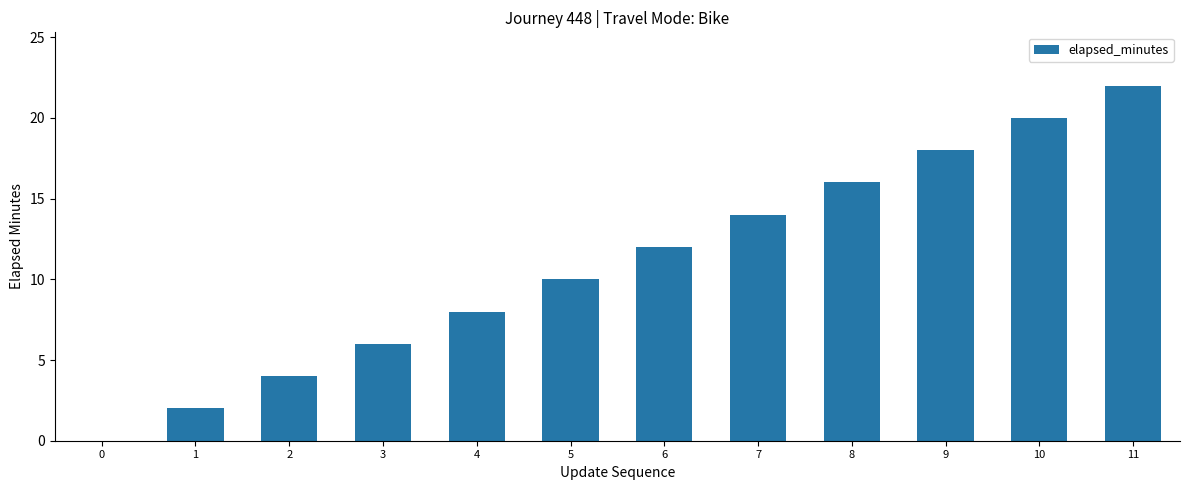

What is the greatest value displayed?

22